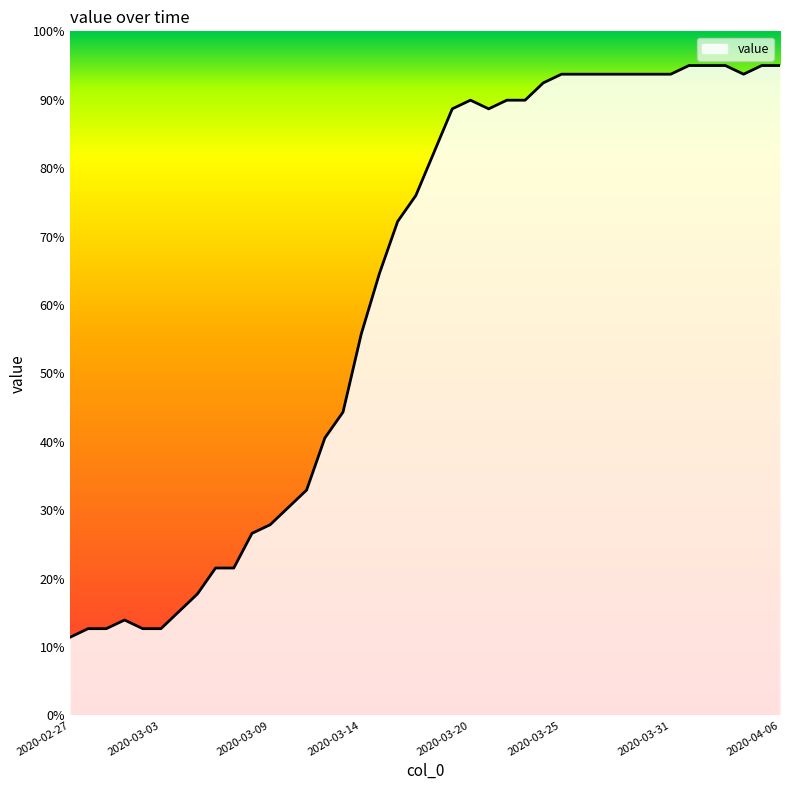

What is the difference between the maximum and minimum values?

83.6